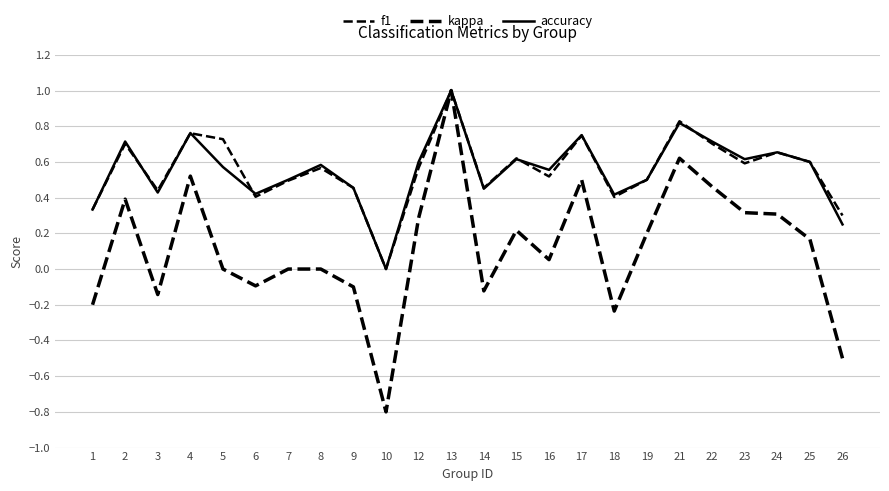

Is this an area chart (filled region under the line)?

No